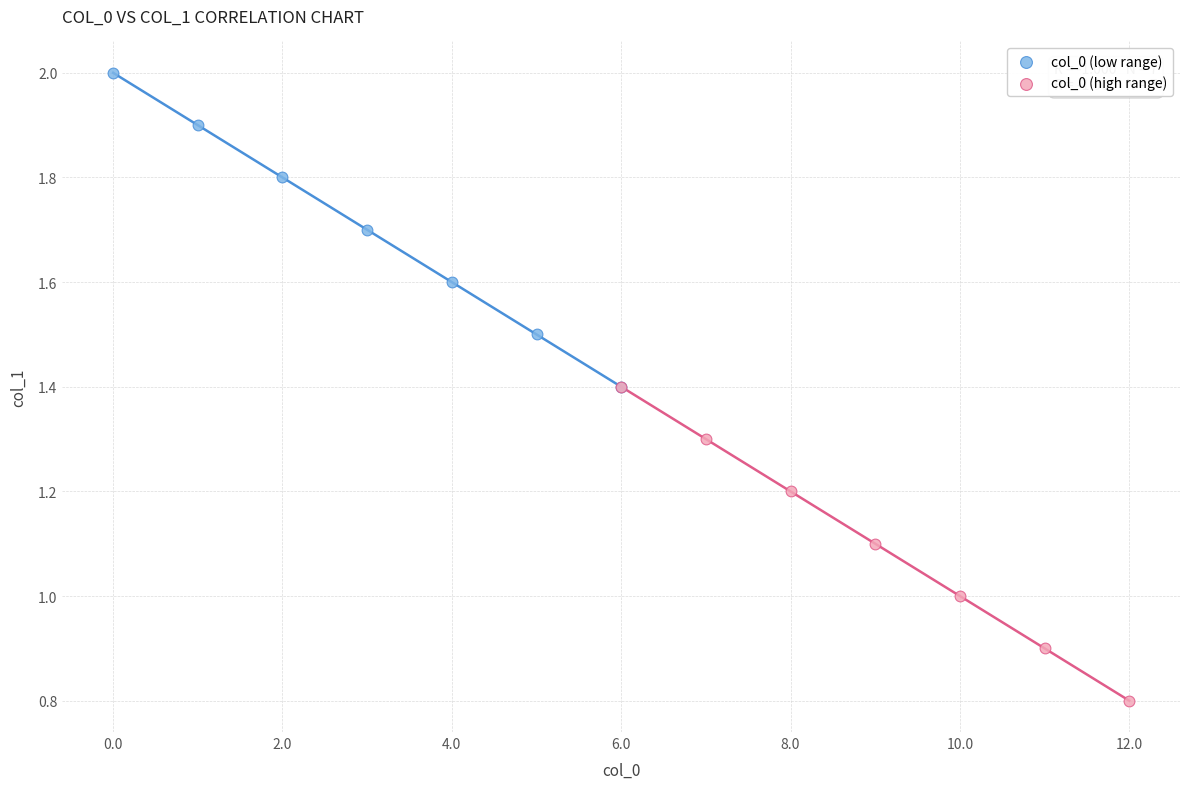

Which series reaches the minimum Y coordinate?

col_0 (high range)